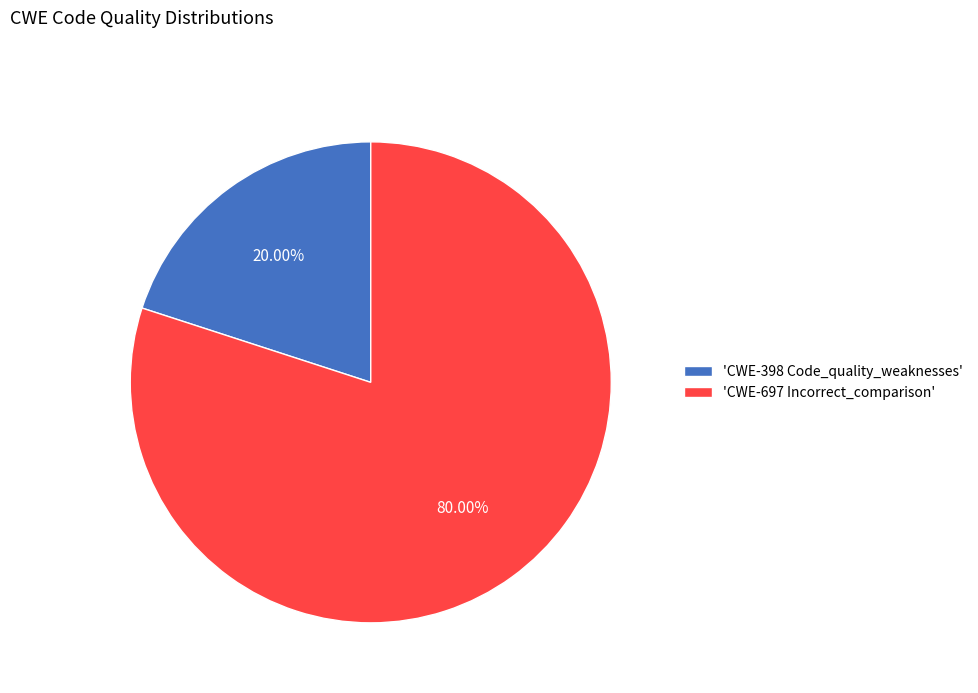

Which has a higher value, 'CWE-697 Incorrect_comparison' or 'CWE-398 Code_quality_weaknesses'?

'CWE-697 Incorrect_comparison'